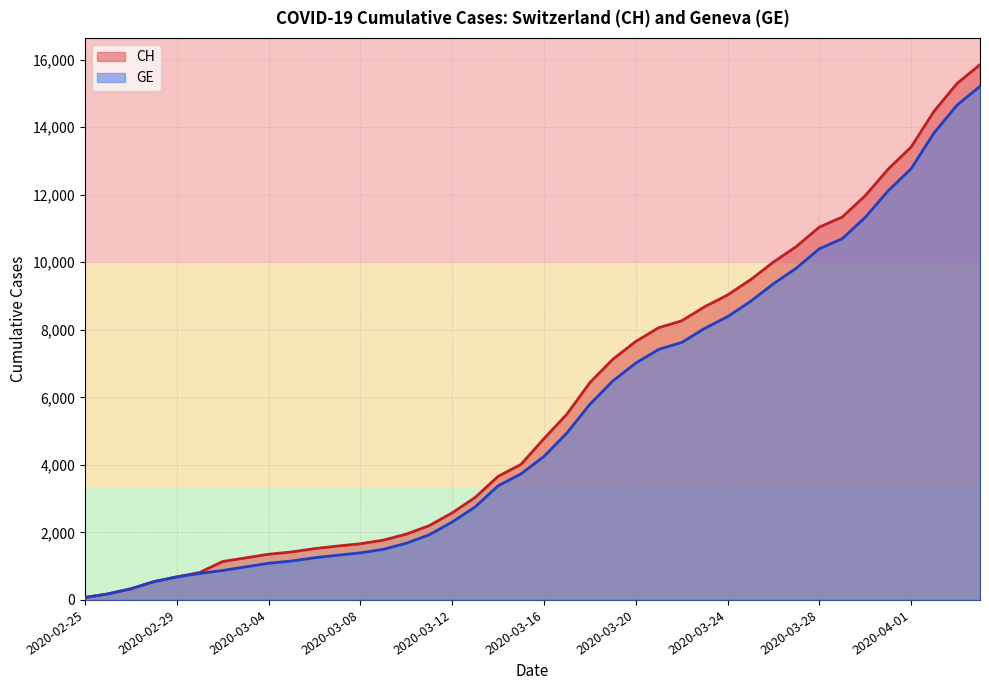

Does the chart have visible grid lines?

Yes